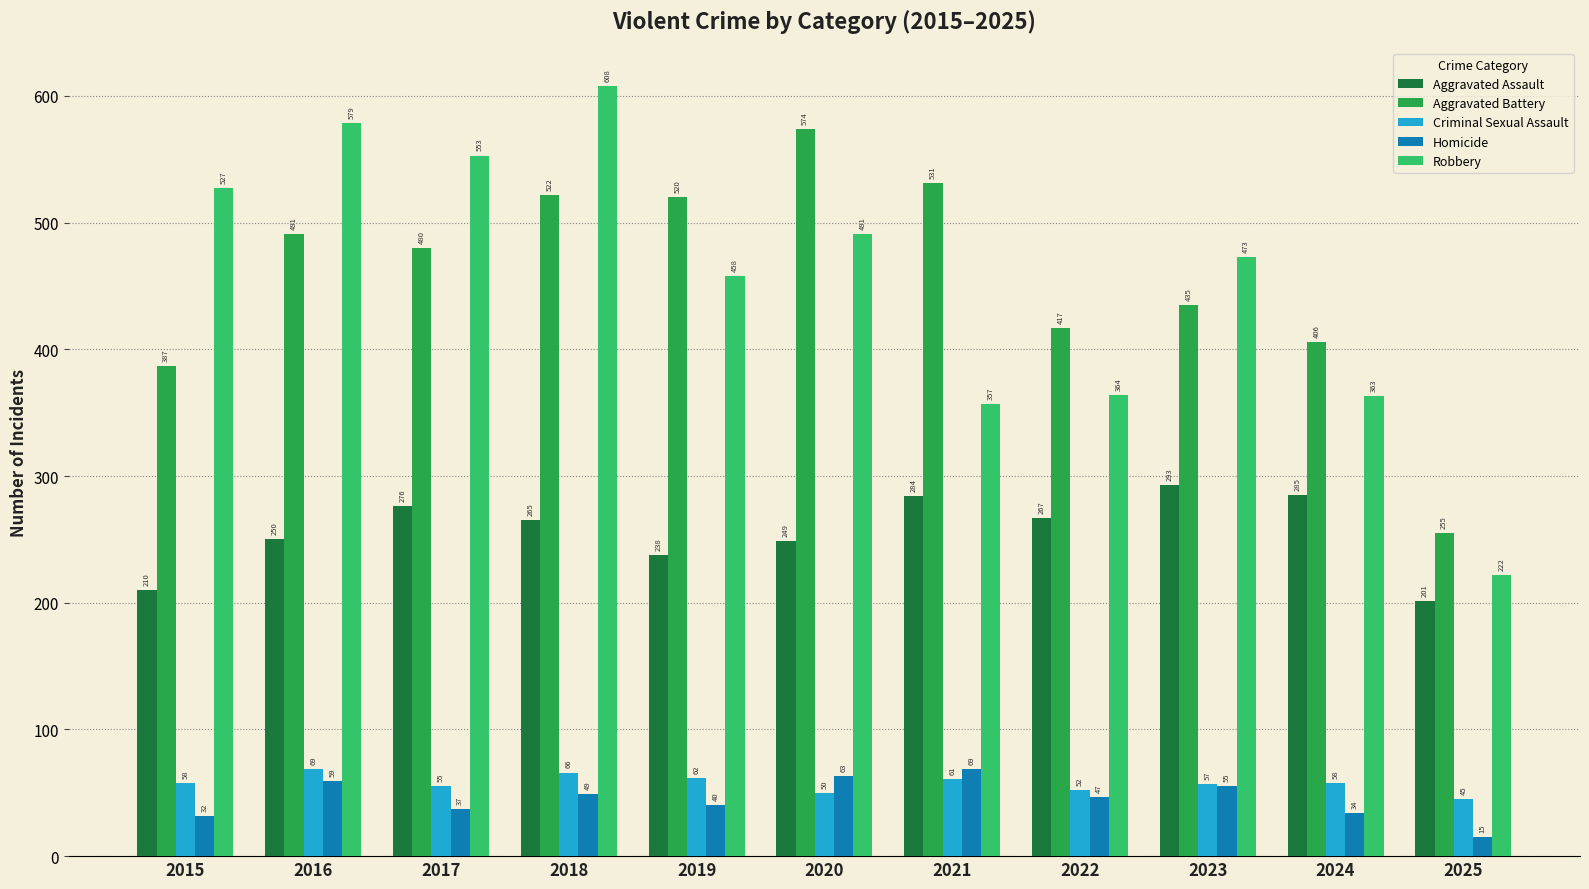

Rank the categories by Robbery value from highest to lowest.

2018, 2016, 2017, 2015, 2020, 2023, 2019, 2022, 2024, 2021, 2025